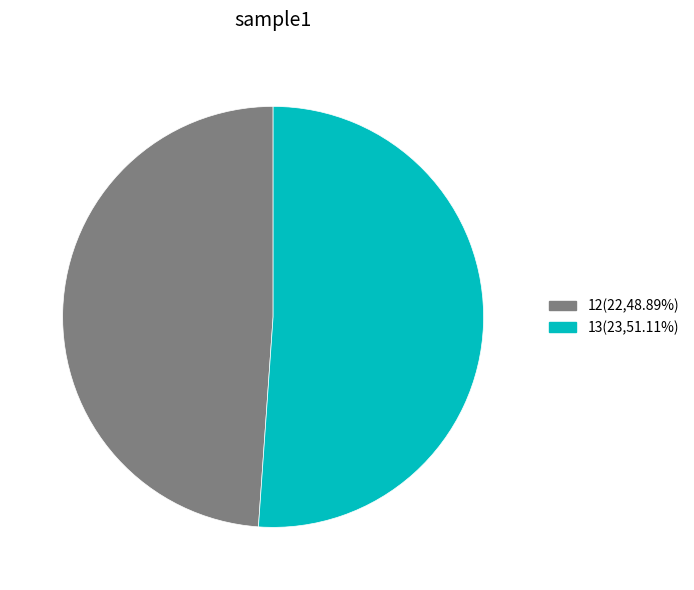

True or false: 12 accounts for 49% of the total.

True